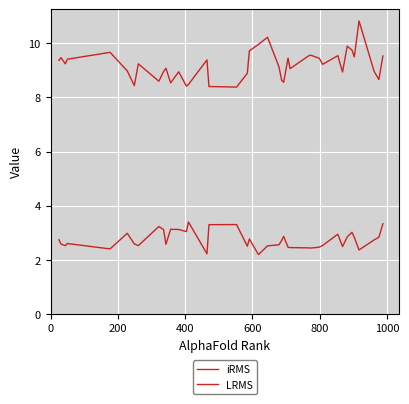

Is this an area chart (filled region under the line)?

No